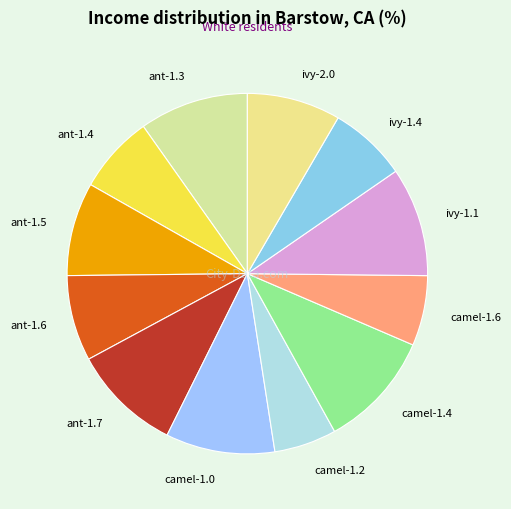

What is the ratio of the value at ant-1.7 to the value at ant-1.4?

1.4